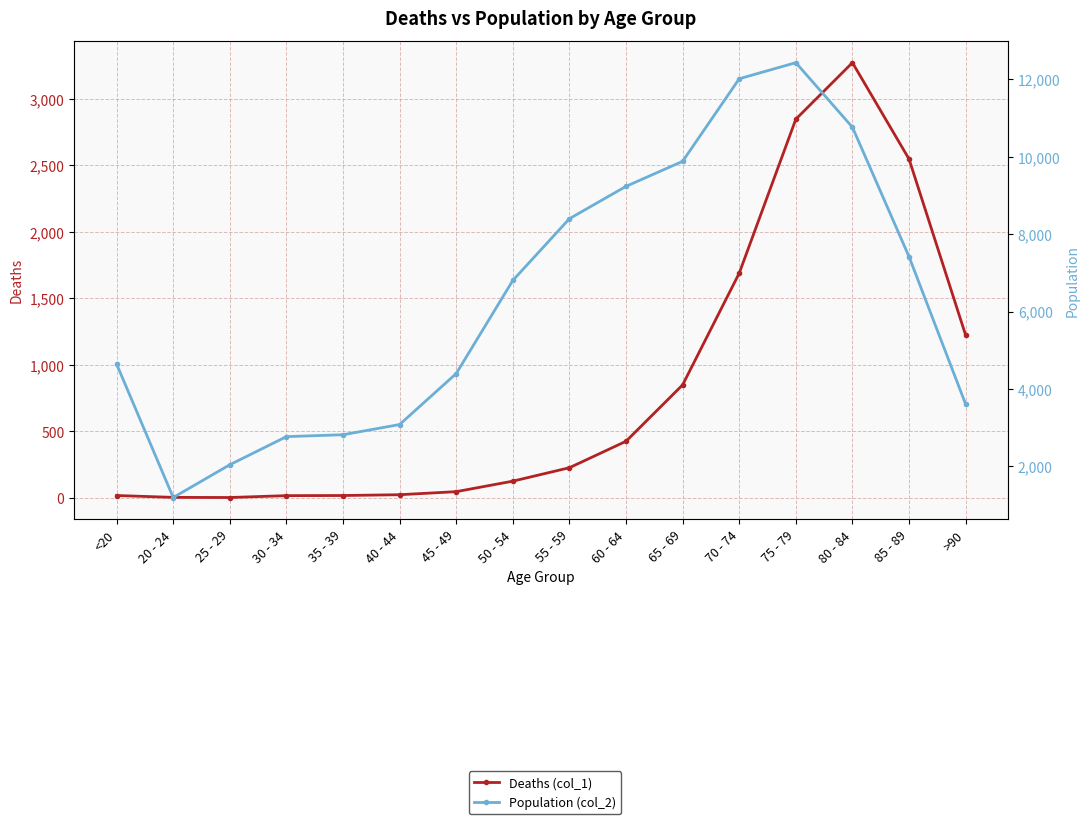

Which series has the widest spread of values?

Population (col_2)